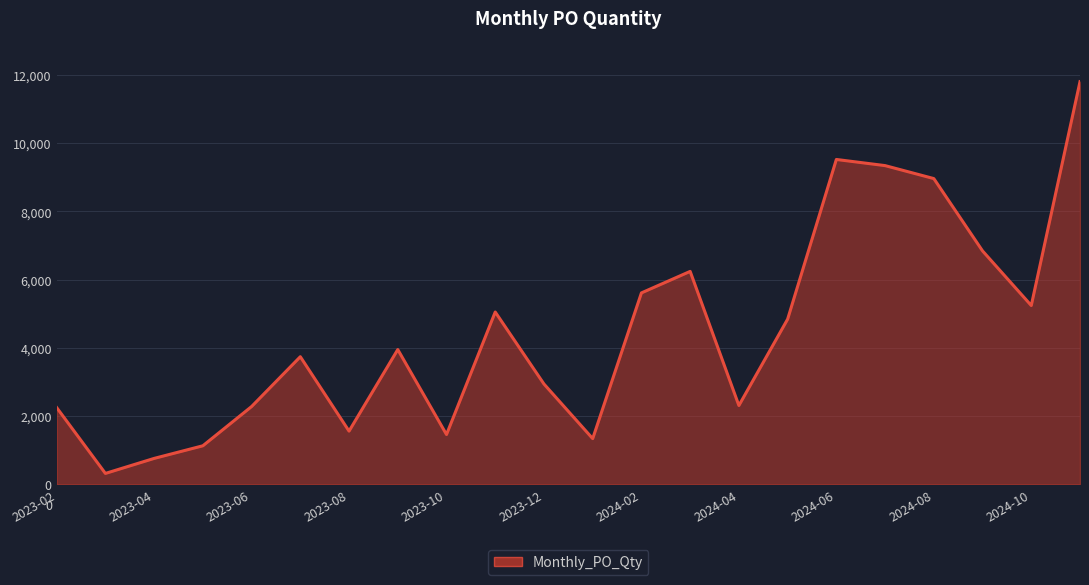

What is the difference between the maximum and minimum values?

11480